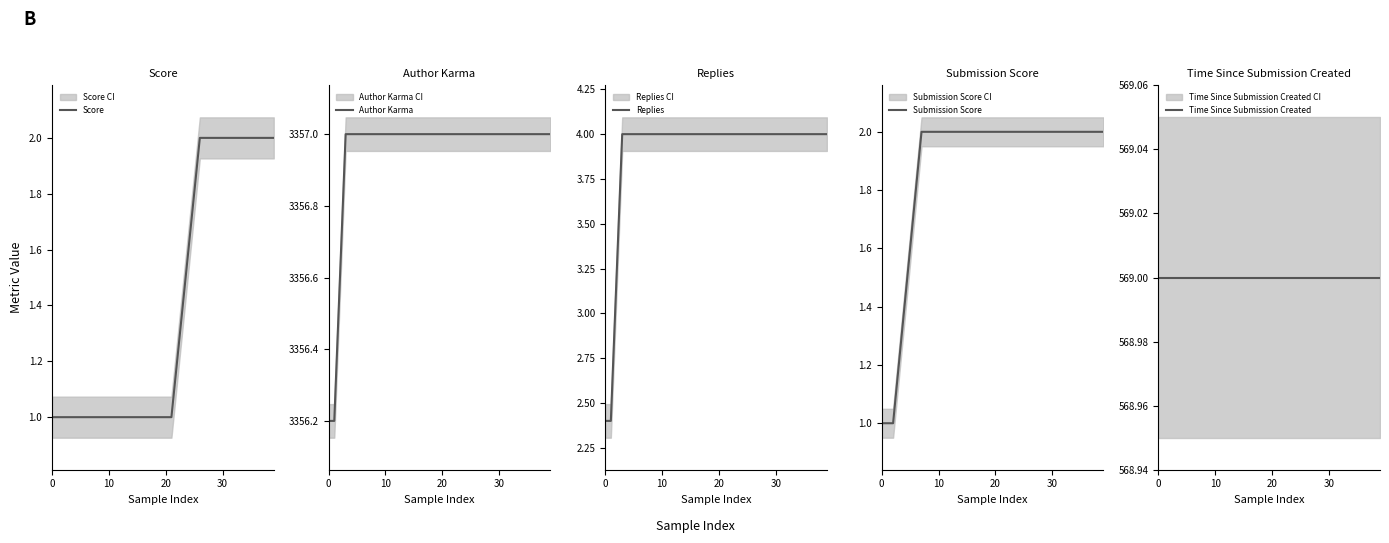

Does the chart have visible grid lines?

No